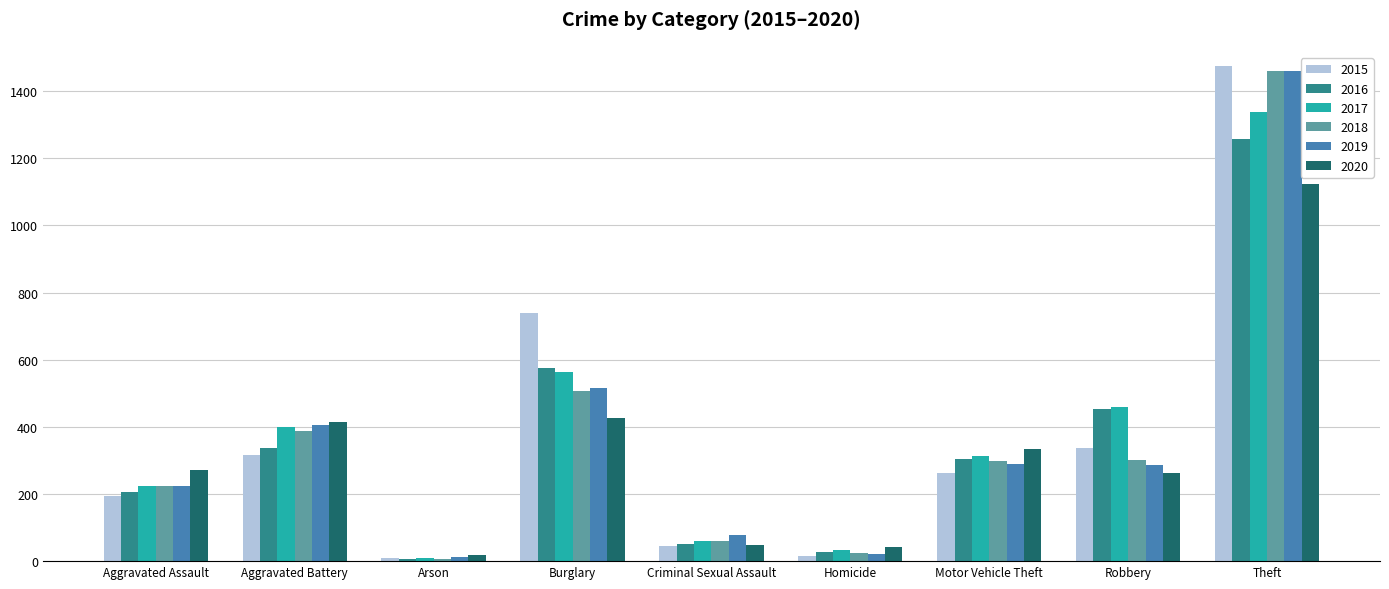

The value of 2016 at Motor Vehicle Theft is 138. True or false?

False